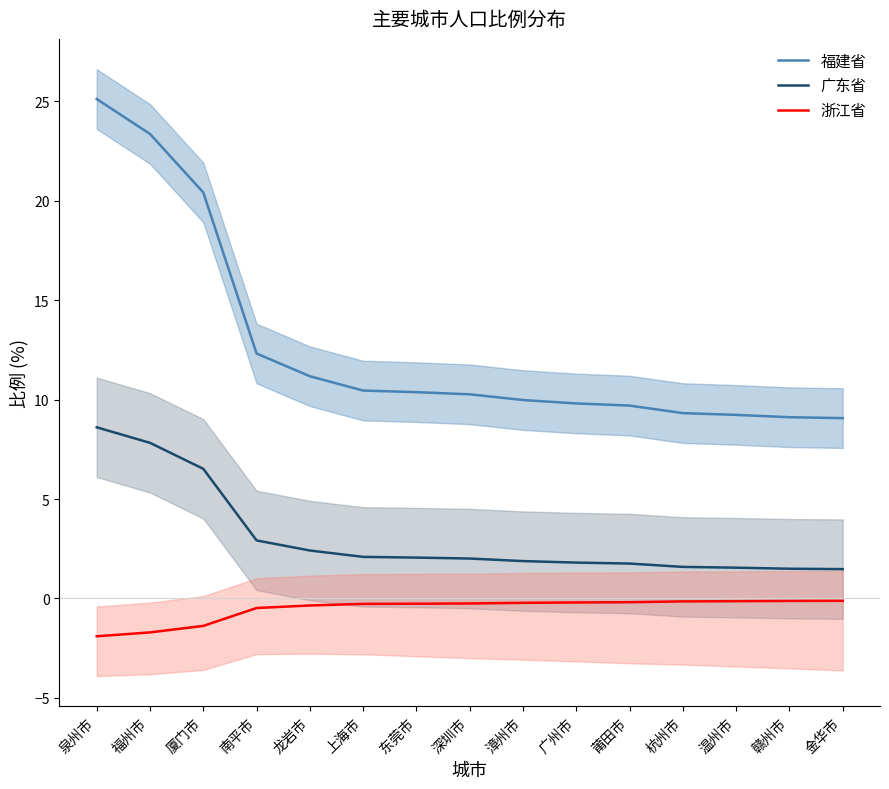

True or false: 广东省 and 浙江省 cross at least once.

False